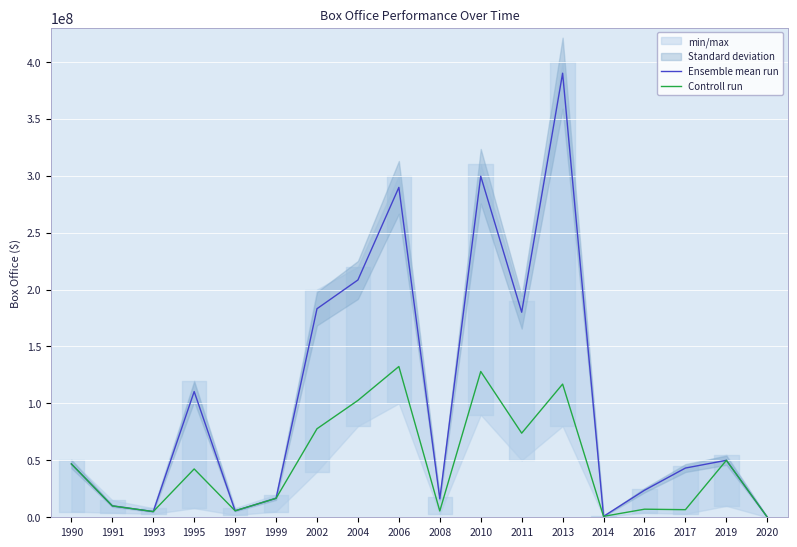

The Controll run series shows 7535380 at 1997. True or false?

False